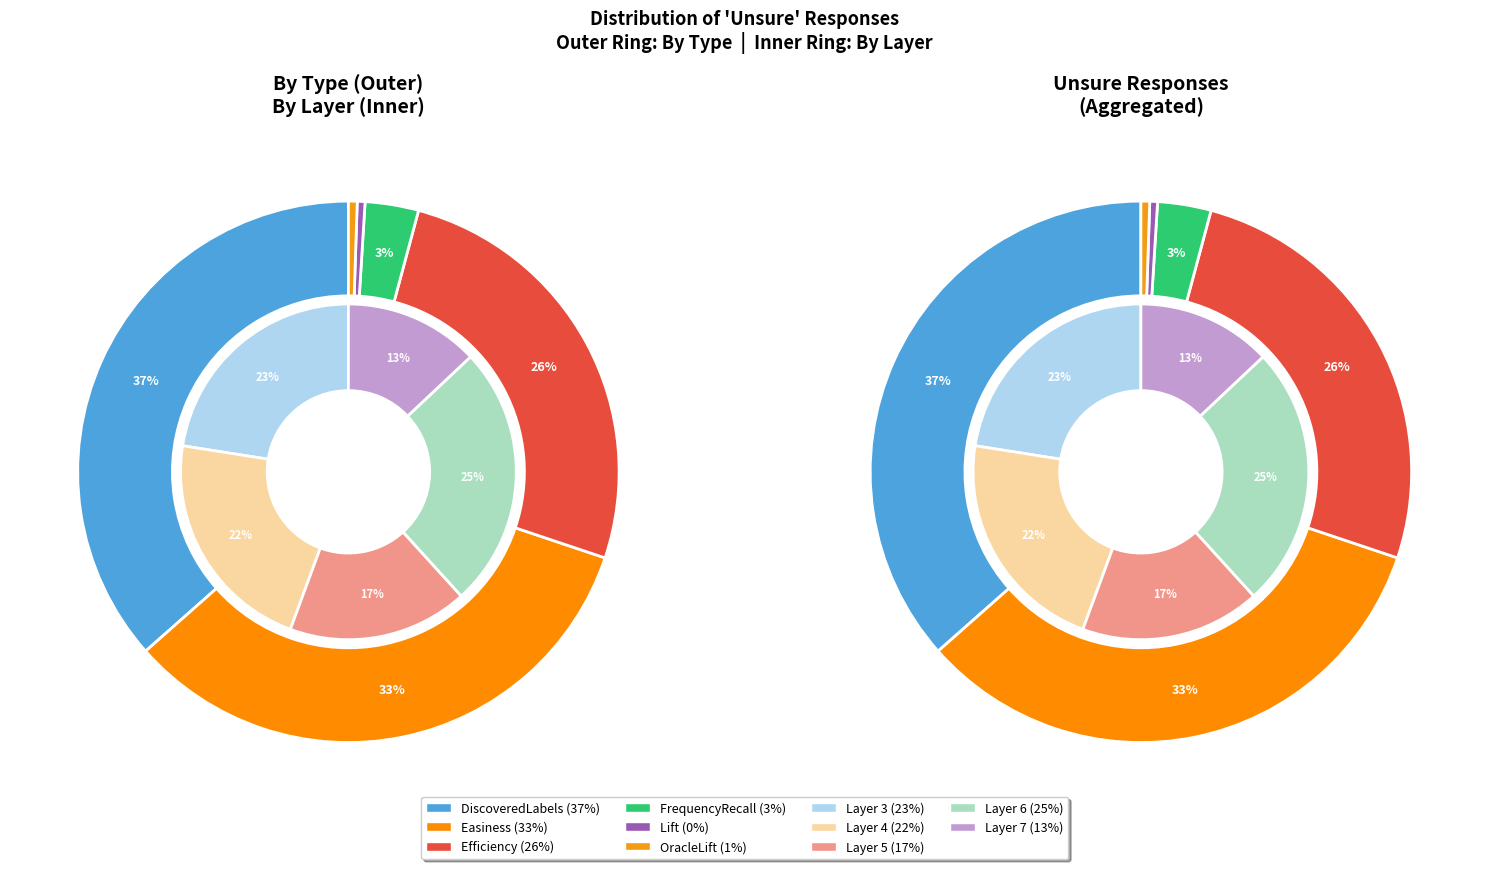

Is there a majority slice in this chart?

No